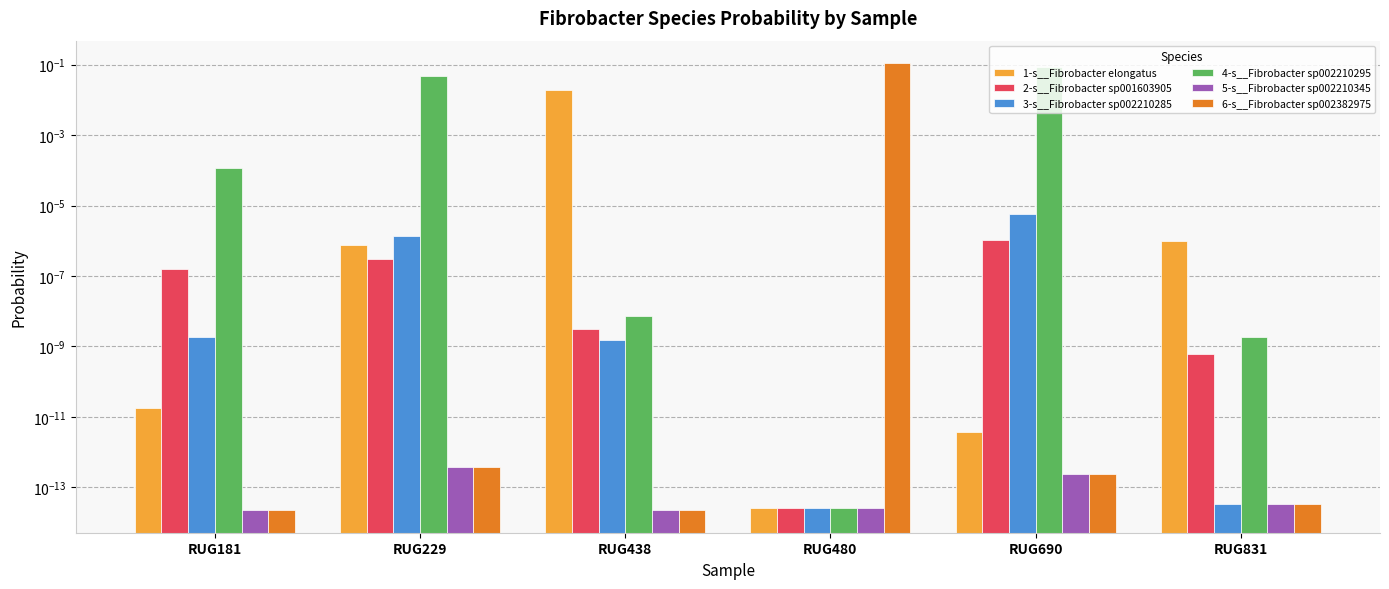

How many data points does each series have?

6